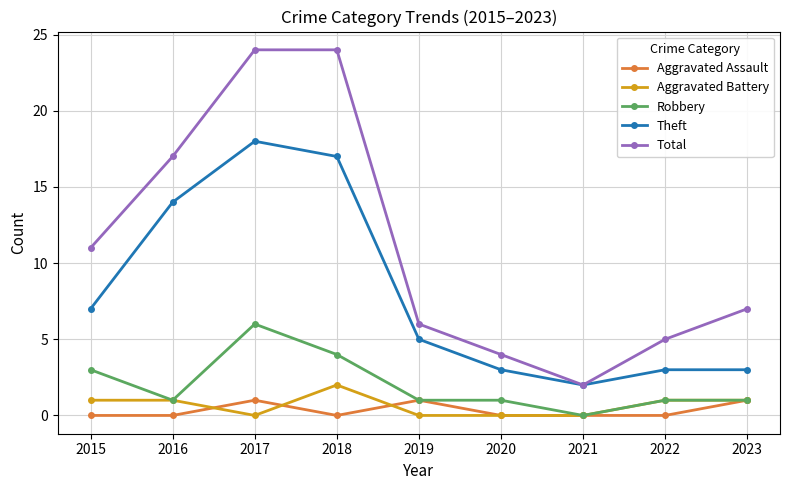

Which series has the largest total across all categories?

Total